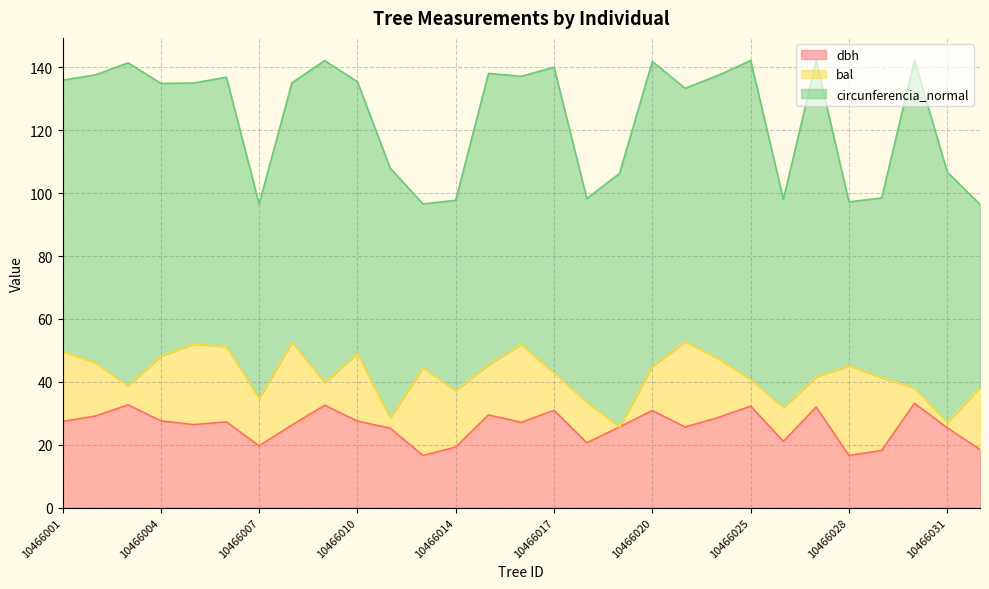

How many lines are shown in the chart?

3